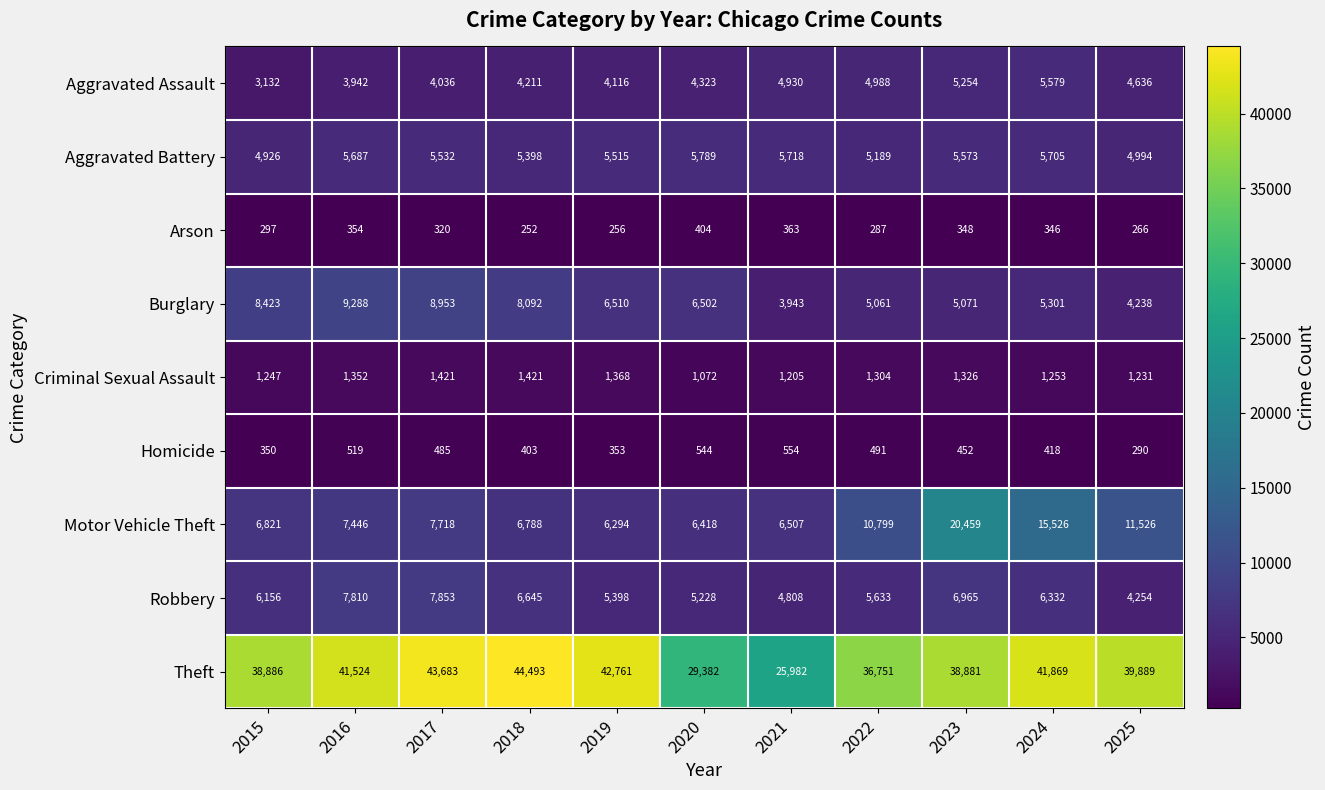

What is the smallest value displayed?

252